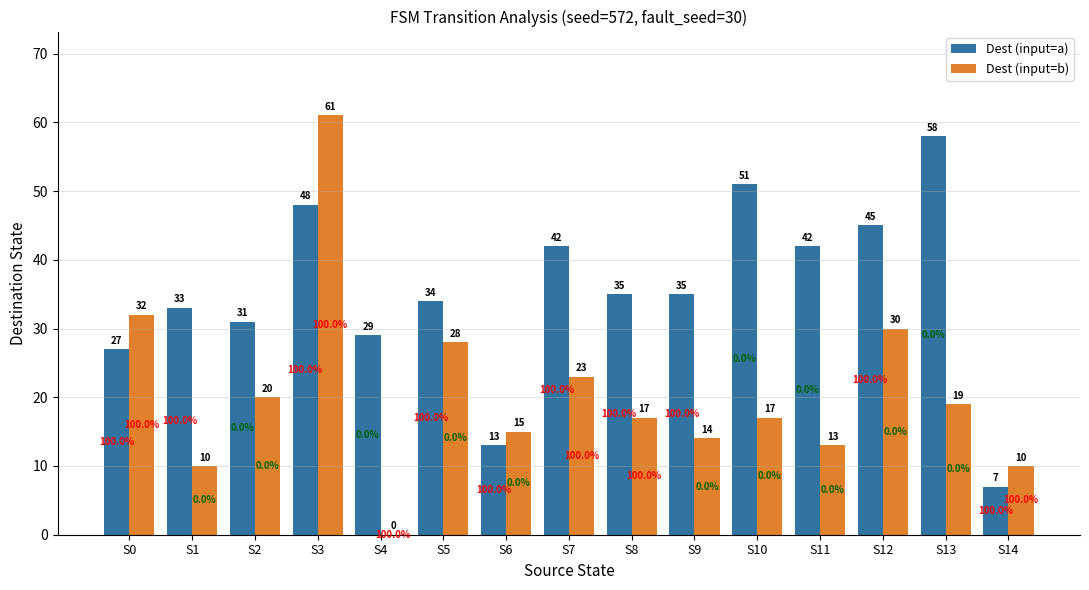

Which series has the widest spread of values?

Dest (input=b)